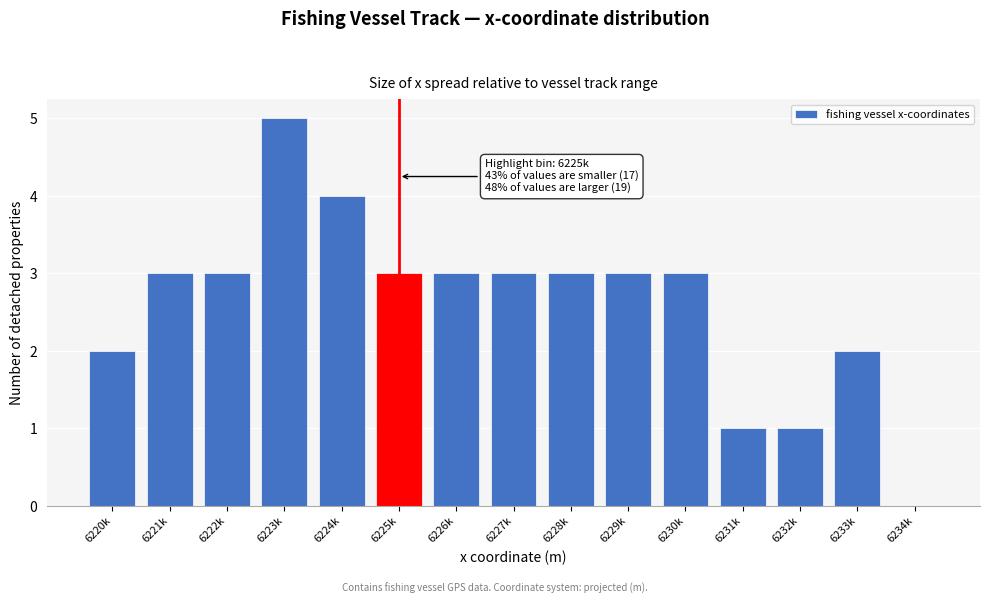

Reading left to right, transcribe all the data shown in this chart.

6220k=2	6221k=3	6222k=3	6223k=5	6224k=4	6225k=3	6226k=3	6227k=3	6228k=3	6229k=3	6230k=3	6231k=1	6232k=1	6233k=2	6234k=0